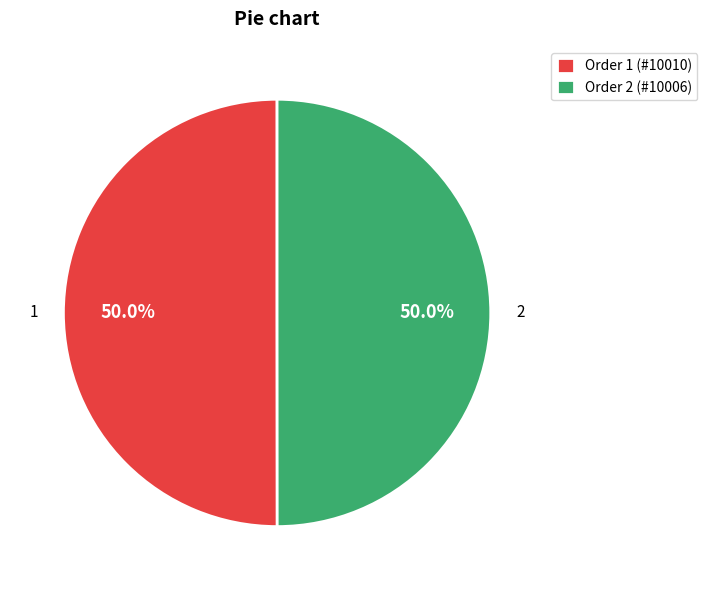

What is the ratio of the value at 2 to the value at 1?

1.0